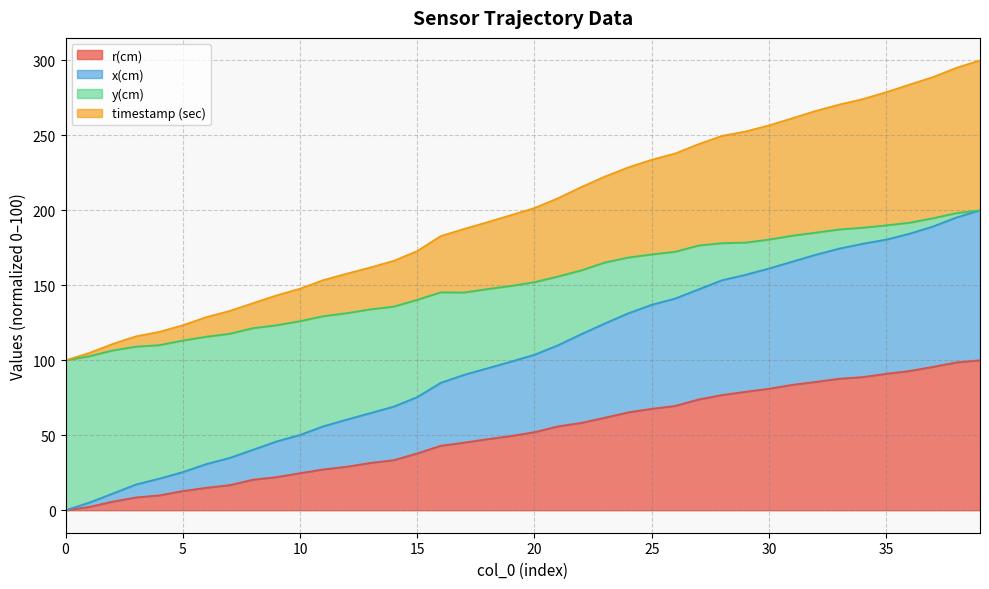

What is the highest value of the r(cm) series?

100.0